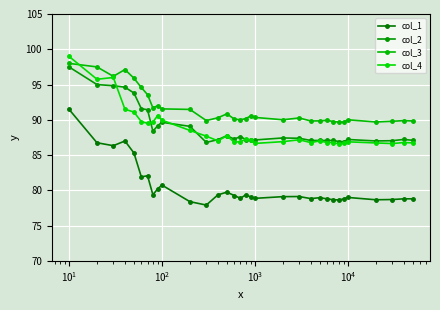

What are all the series names shown in the legend?

col_1, col_2, col_3, col_4